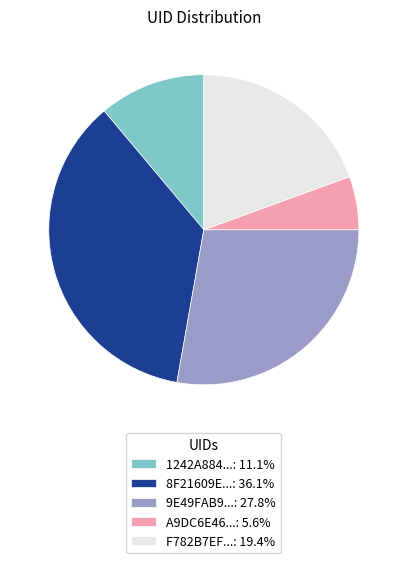

What is the ratio of the value at 9E49FAB9...: 27.8% to the value at F782B7EF...: 19.4%?

1.4